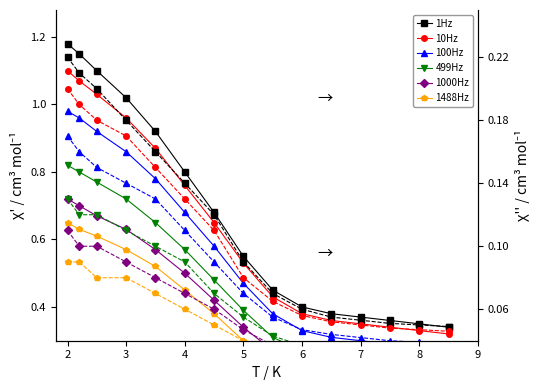

List the series in order of their peak value, highest first.

1Hz, 10Hz, 100Hz, 499Hz, 1000Hz, 1488Hz